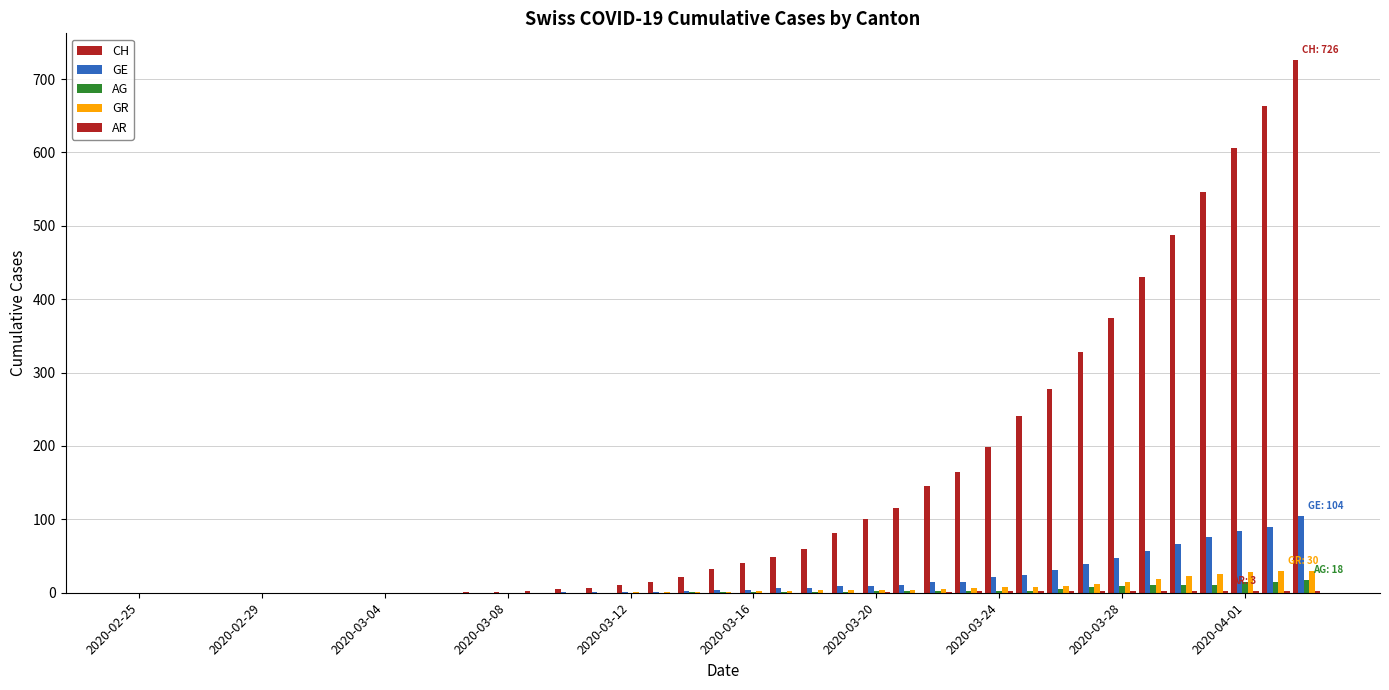

How many data points does each series have?

39